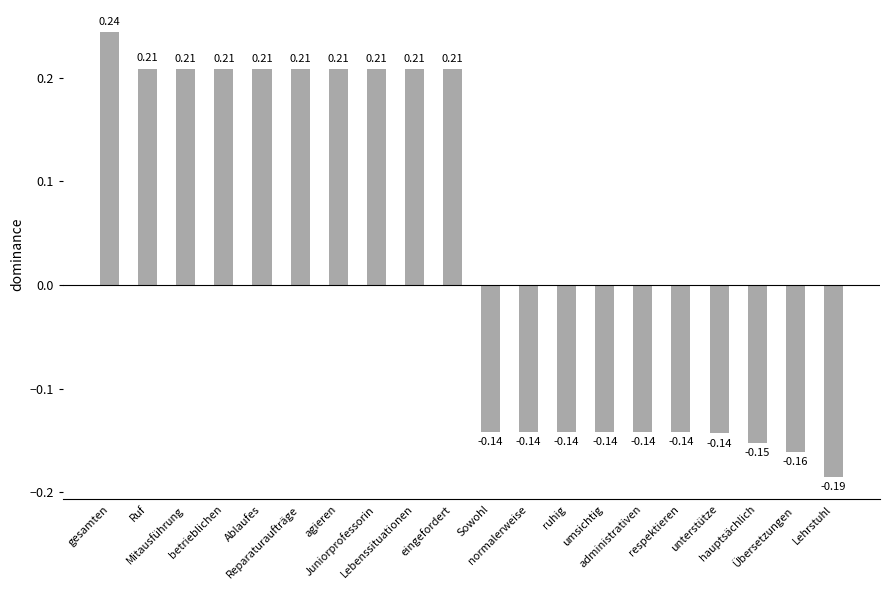

Which label corresponds to the largest value in the chart?

gesamten